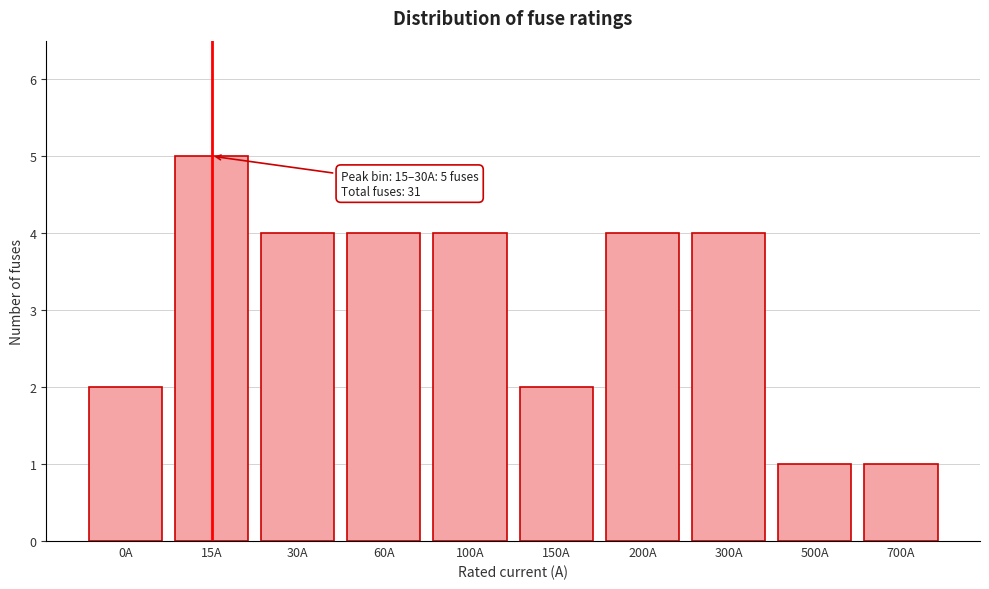

Reading right to left, list all the values displayed in this chart.

1	1	4	4	2	4	4	4	5	2